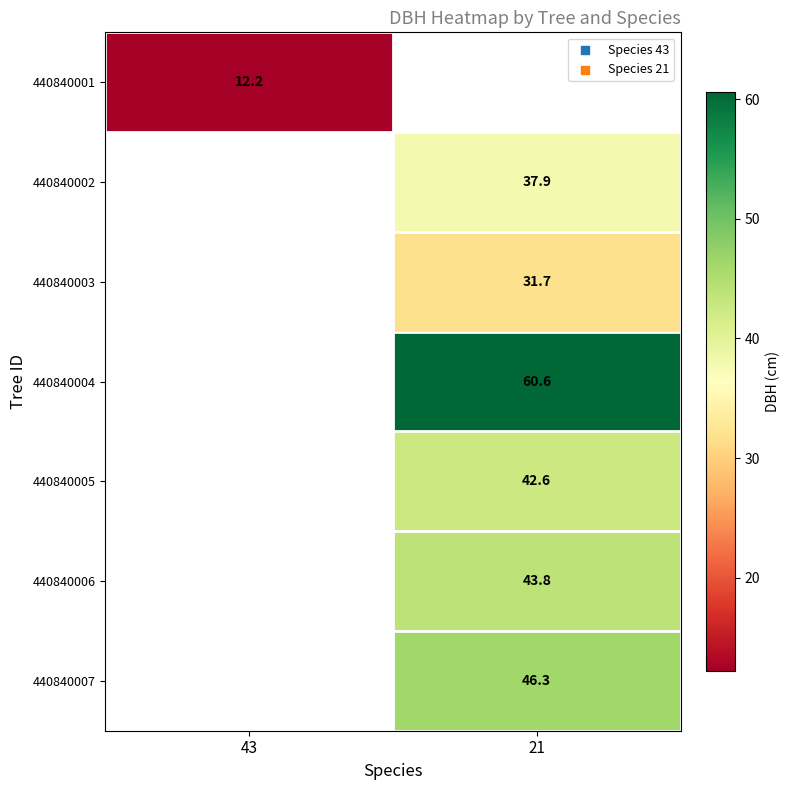

What is the greatest value displayed?

60.6